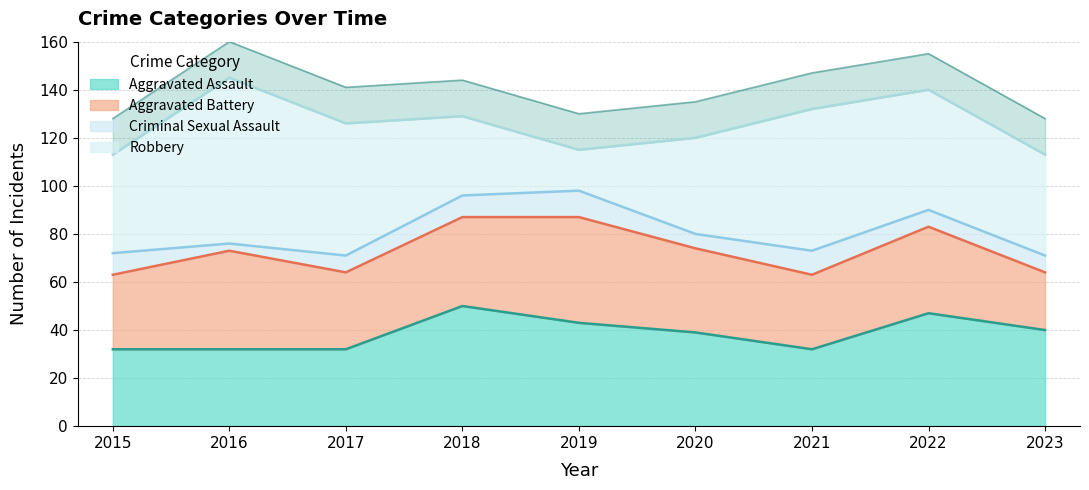

What is the value of the Aggravated Battery point at the 3rd from the left?

32